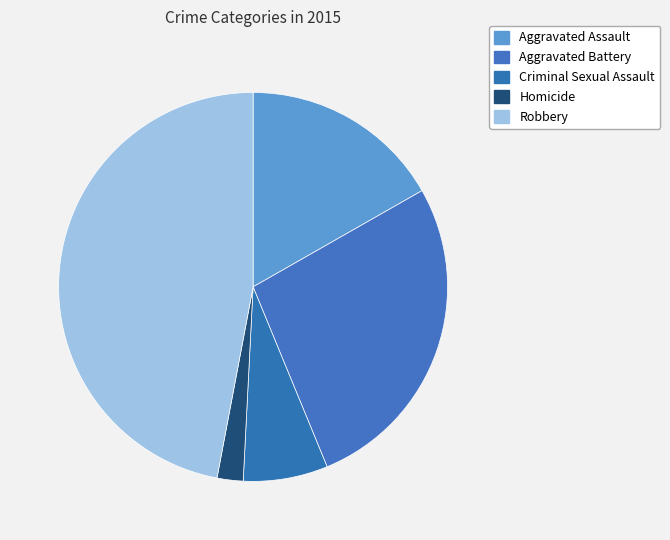

Which category has the biggest portion of the pie?

Robbery